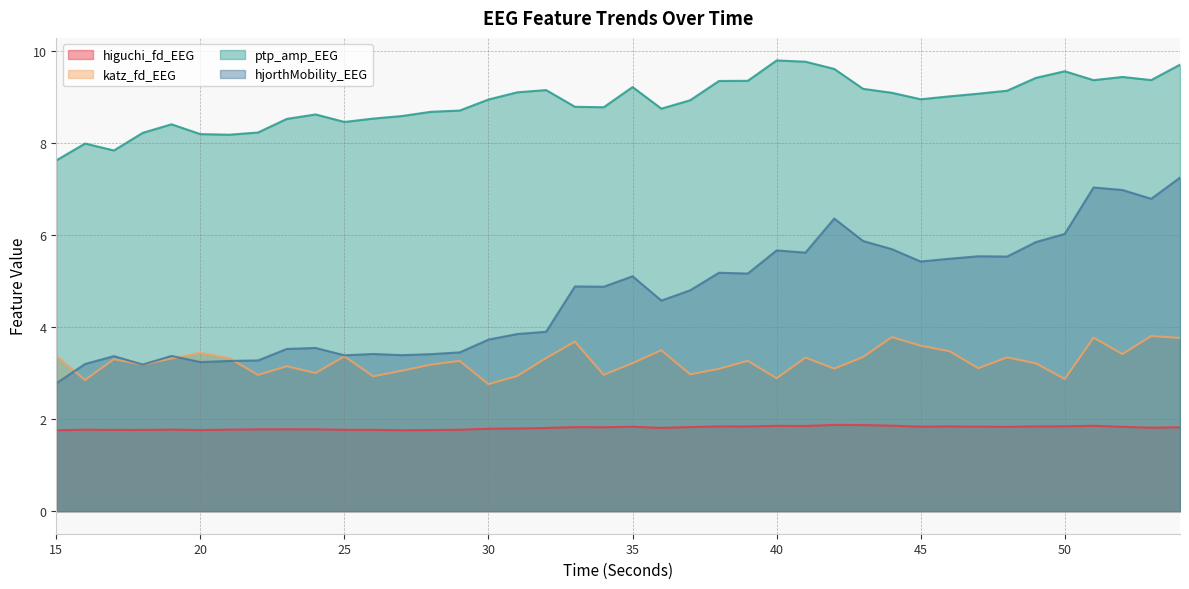

Count the higuchi_fd_EEG values in the range 1 to 2.

40